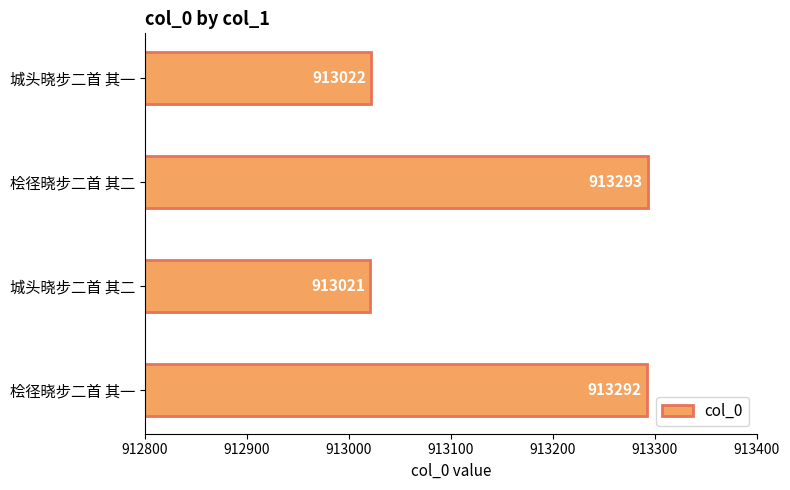

What is the change in value from 城头晓步二首 其二 to 城头晓步二首 其一?

+1